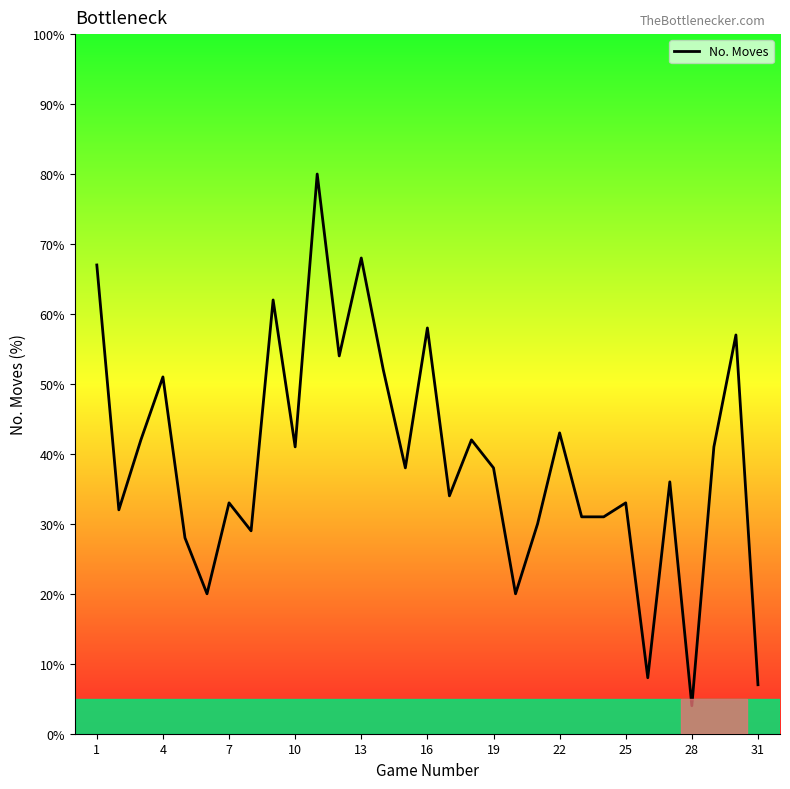

What is the minimum value shown in the chart?

4.0